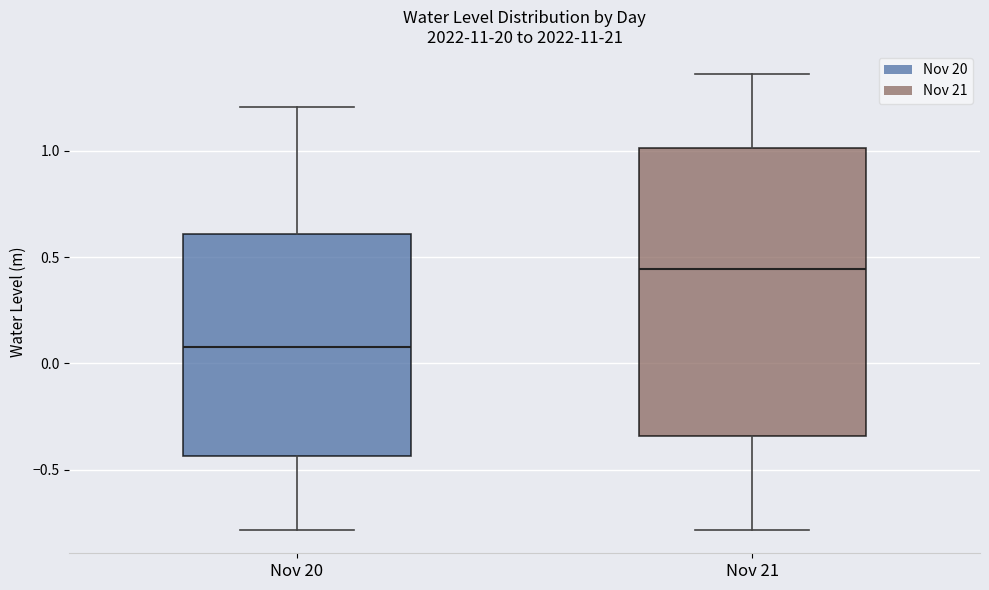

Reading left to right, read every box against the y-axis: the position of its median line, the range the box covers, and the ends of its whiskers. The values are not printed on the chart, so give them approximately, as read against the axis.

Nov 20: median 0.10, box -0.45 to 0.60, whiskers -0.80 to 1.20
Nov 21: median 0.45, box -0.35 to 1.00, whiskers -0.80 to 1.35